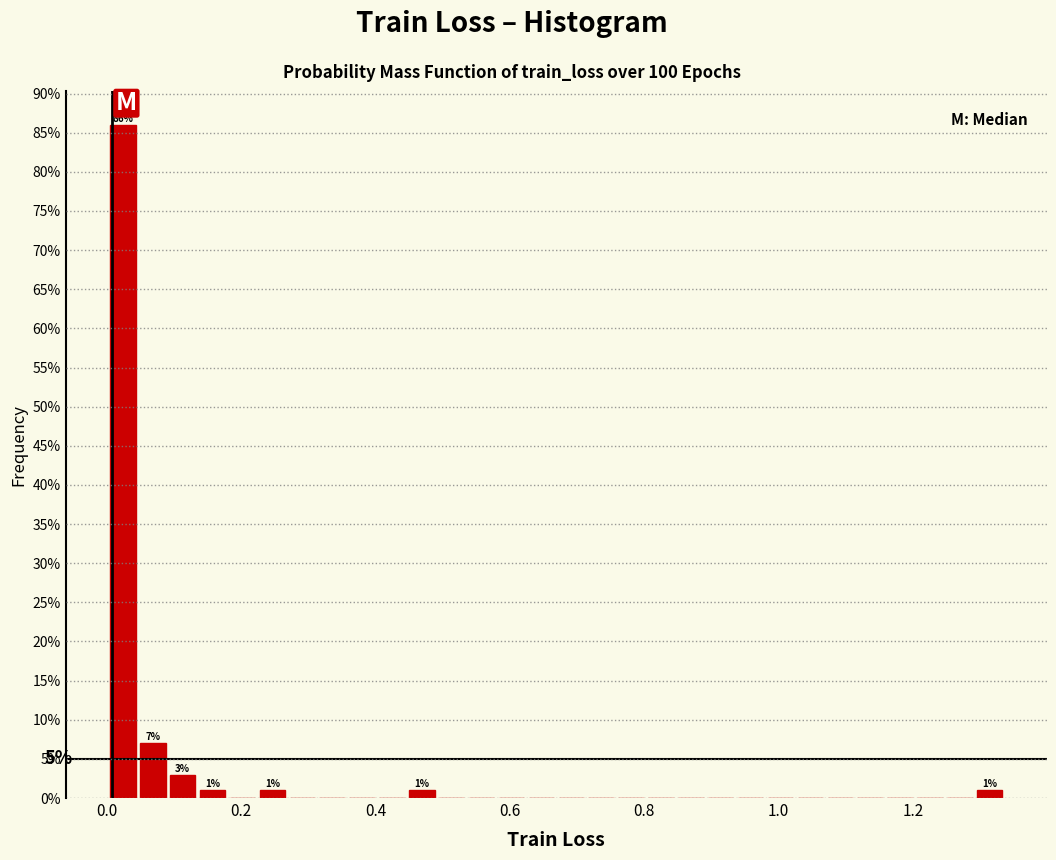

Read against the x-axis, roughly where is the centre of the tallest bar?

0.02